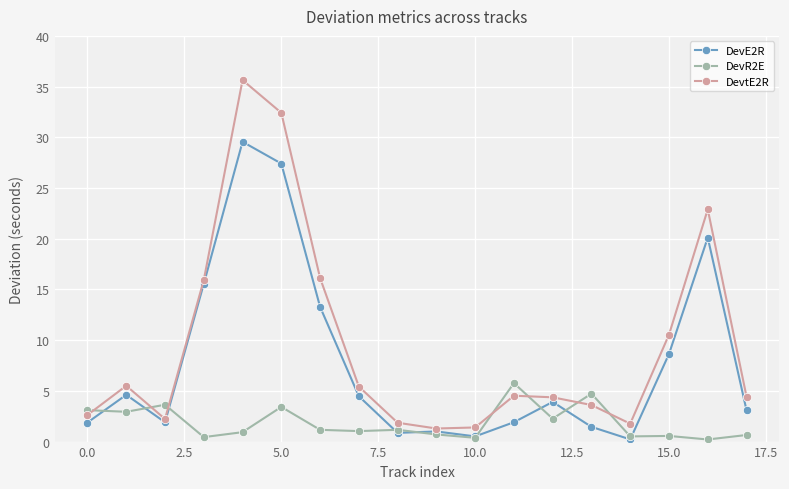

Rank the series by their average value, from highest to lowest.

DevtE2R, DevE2R, DevR2E